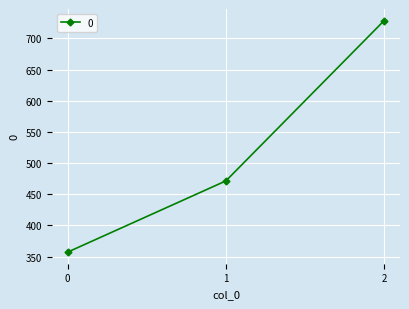

Where is the data nearest to the value 542?

1